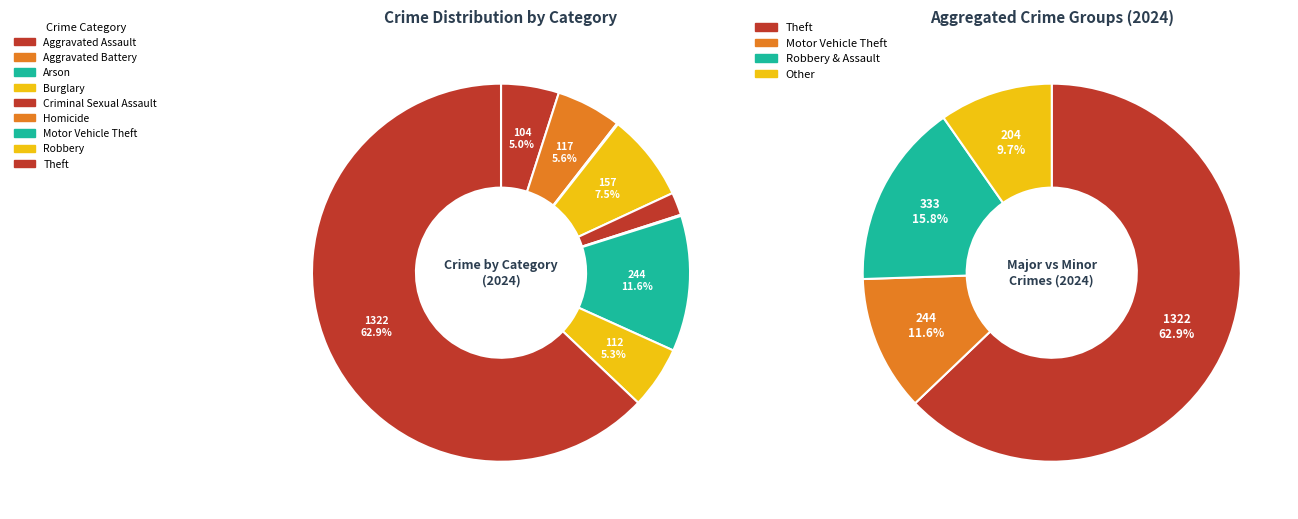

What is the change in value from Aggravated Battery to Criminal Sexual Assault?

-76